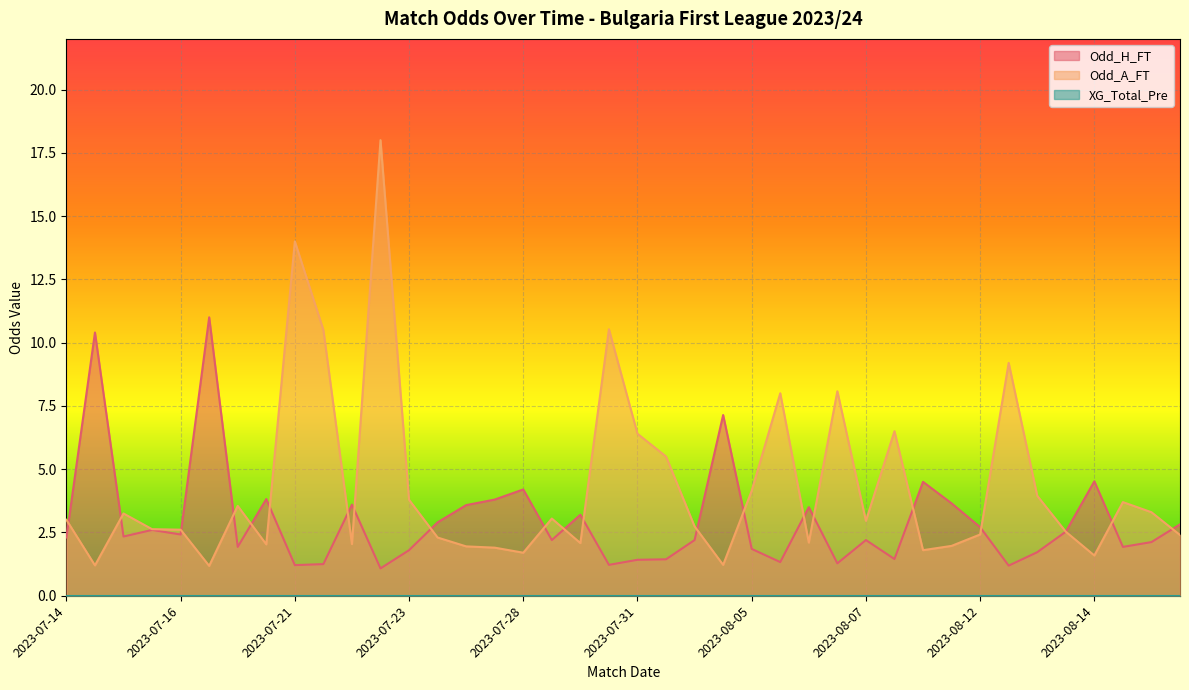

Which category has the highest value across all series?

2023-07-22